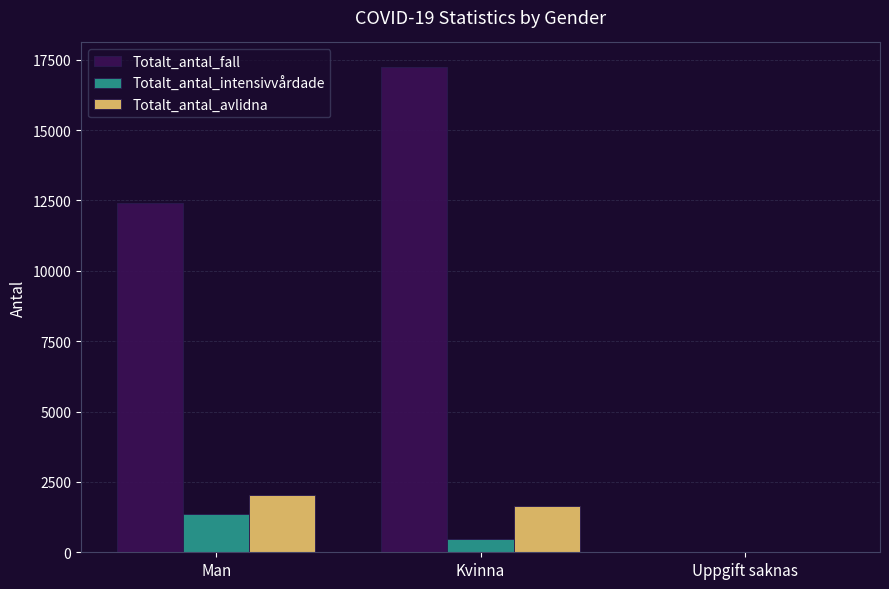

Reading left to right, transcribe all the data shown in this chart.

Totalt_antal_fall: Man=12423	Kvinna=17251	Uppgift saknas=3
Totalt_antal_intensivvårdade: Man=1358	Kvinna=475	Uppgift saknas=0
Totalt_antal_avlidna: Man=2039	Kvinna=1635	Uppgift saknas=0